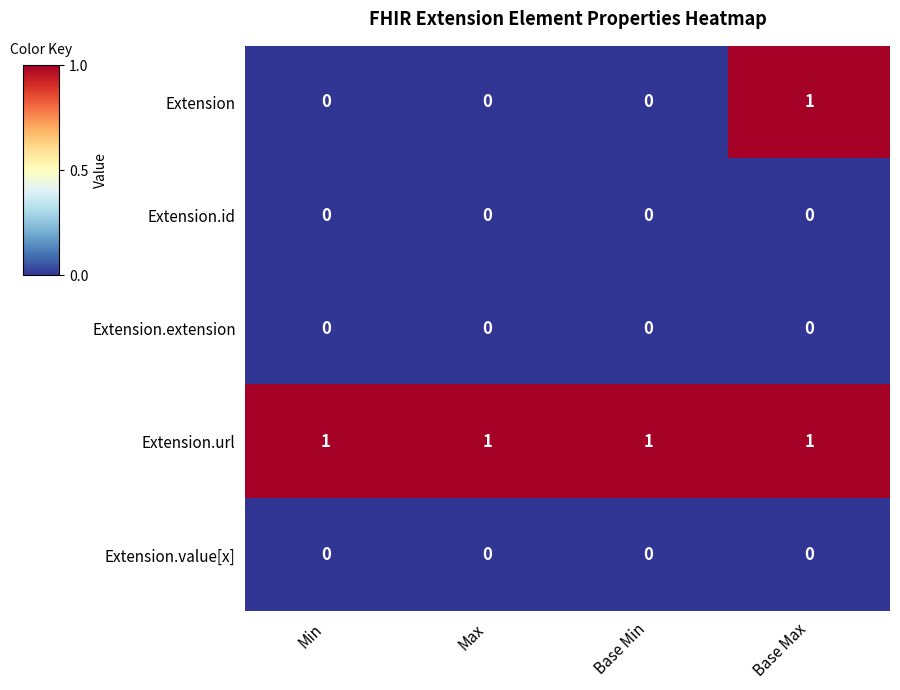

Which series has the largest range (max minus min)?

Extension